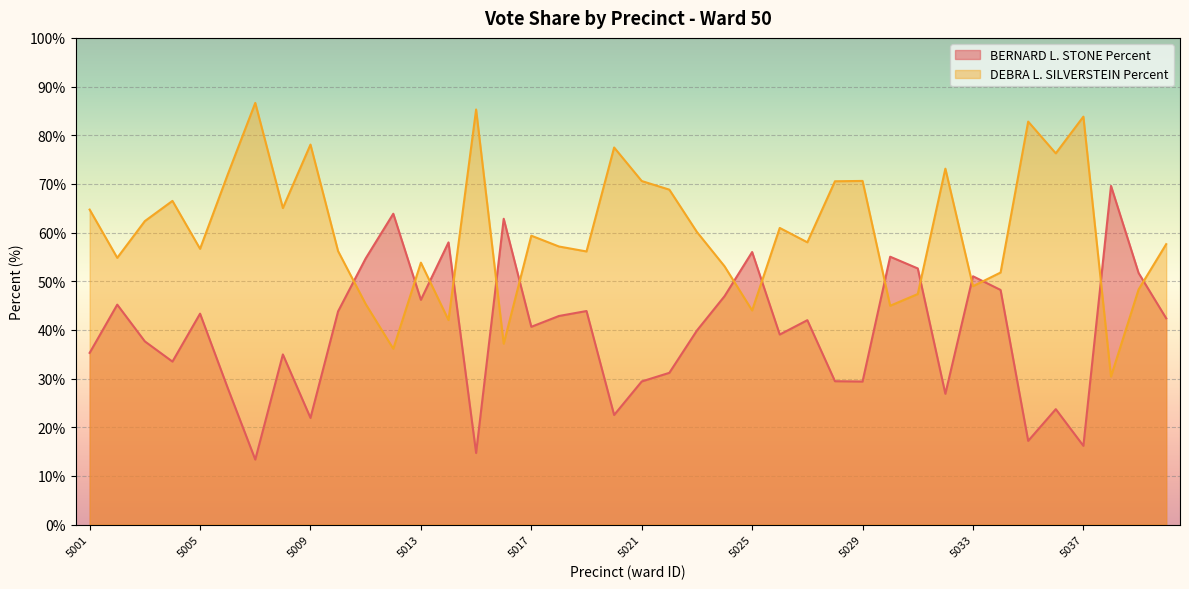

What is the difference between the highest and lowest values at 5013?

7.6